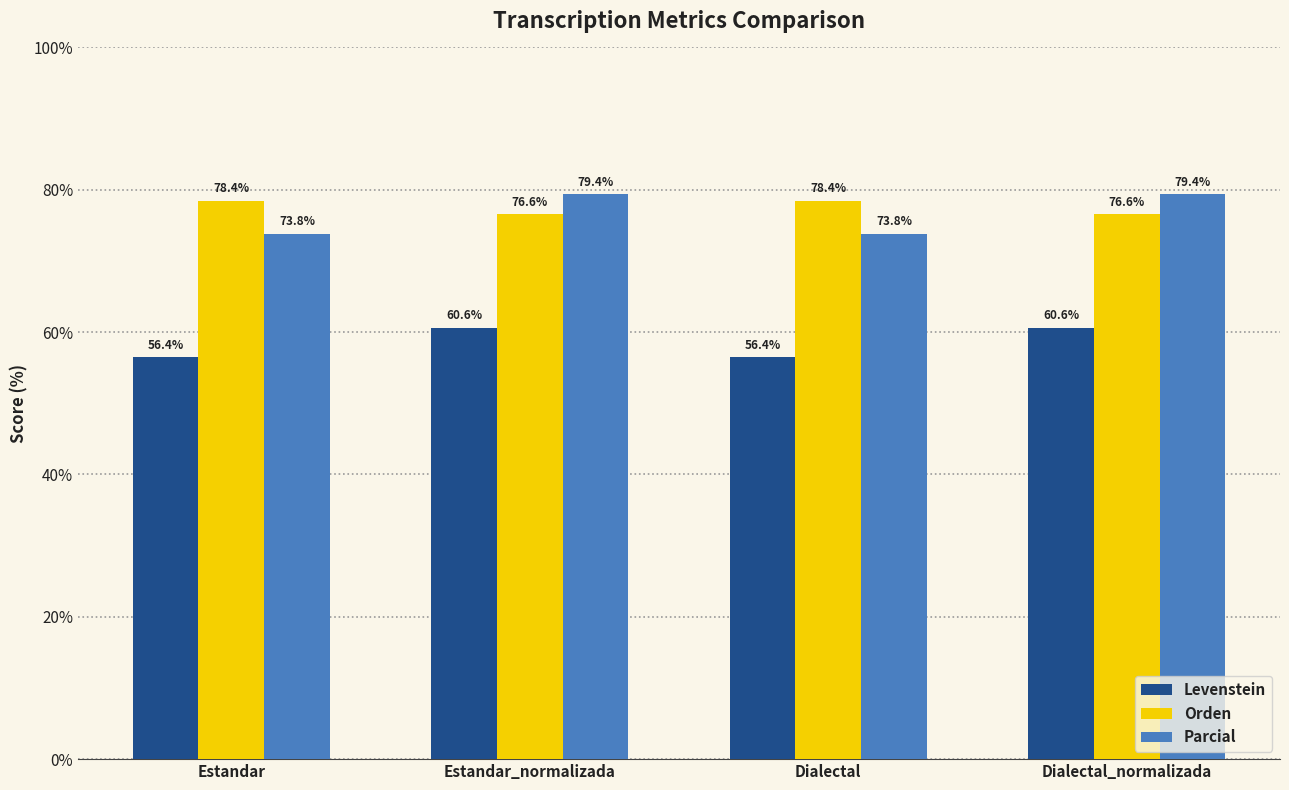

What is the spread (max minus min) of values at Dialectal?

22.0